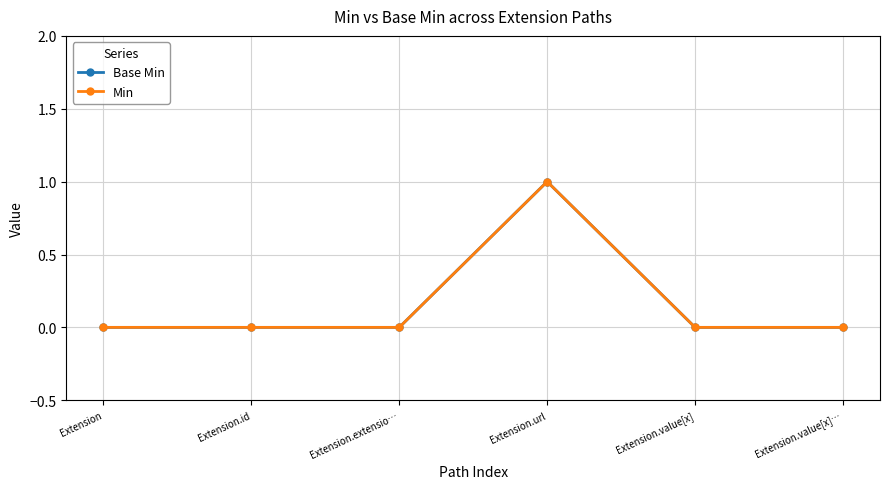

Which has a higher value, Extension.value[x] or Extension.url?

Extension.url